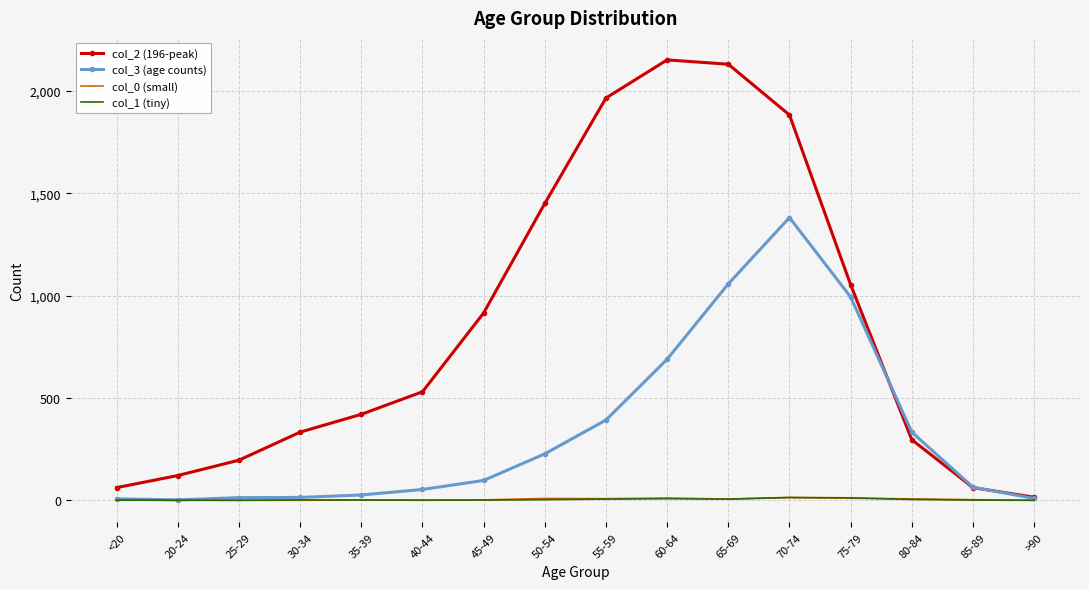

Is it true that col_3 (age counts) equals 338 at 65-69?

False